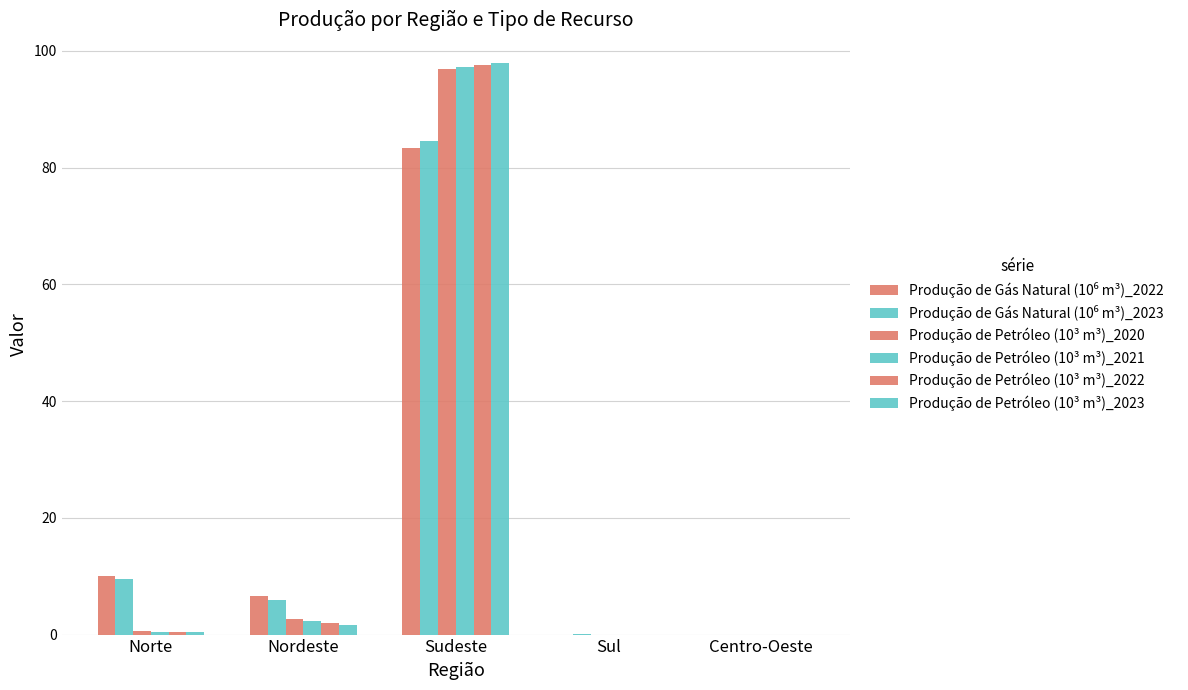

What is the maximum value shown in the chart?

97.9